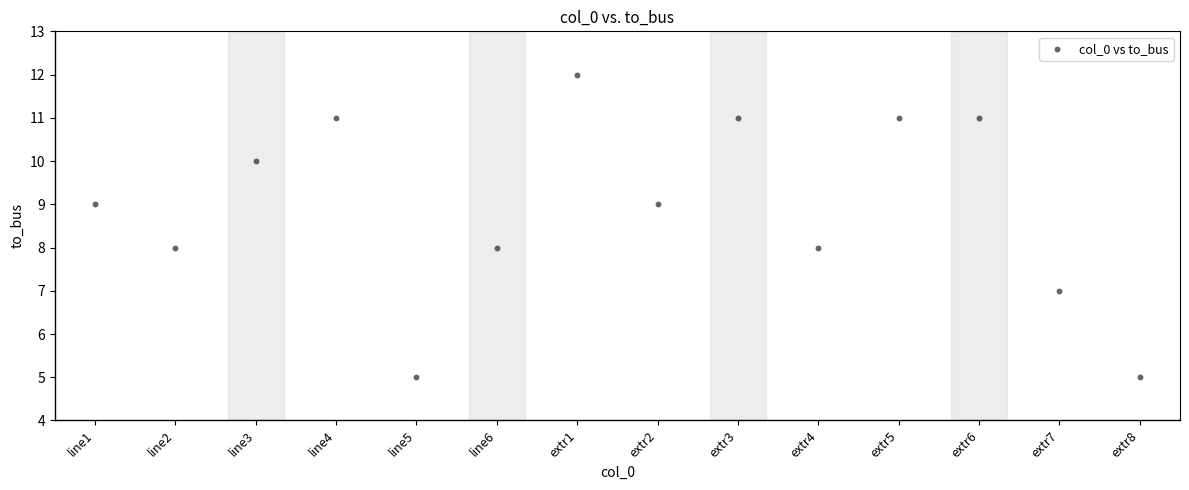

What is the range of Y values (max minus min)?

7